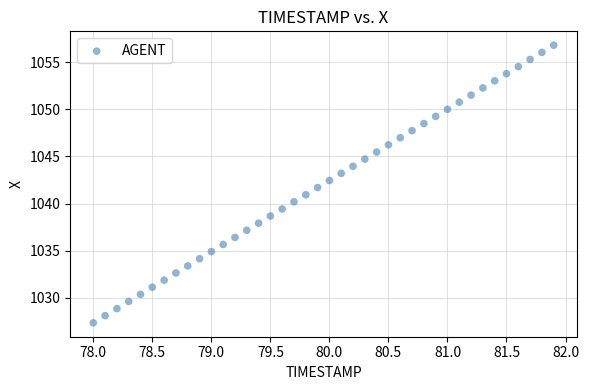

What is the range of X values (max minus min)?

3.9